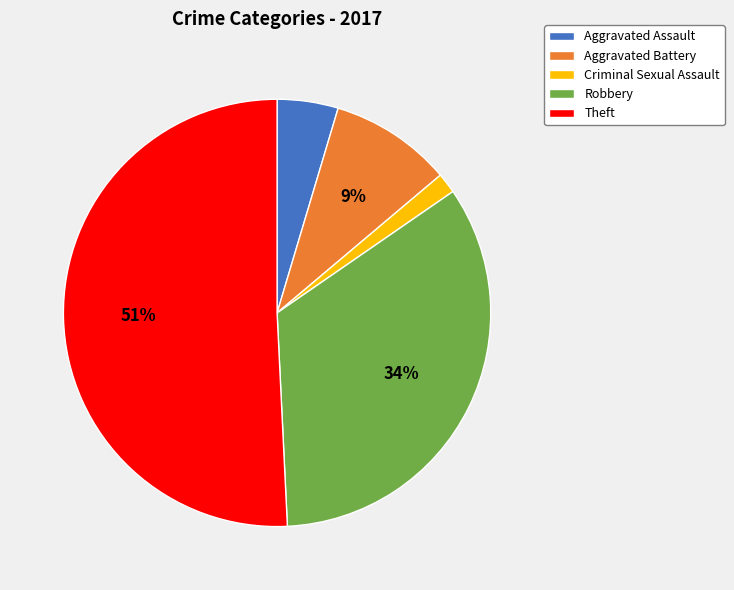

Which has a higher value, Aggravated Battery or Criminal Sexual Assault?

Aggravated Battery